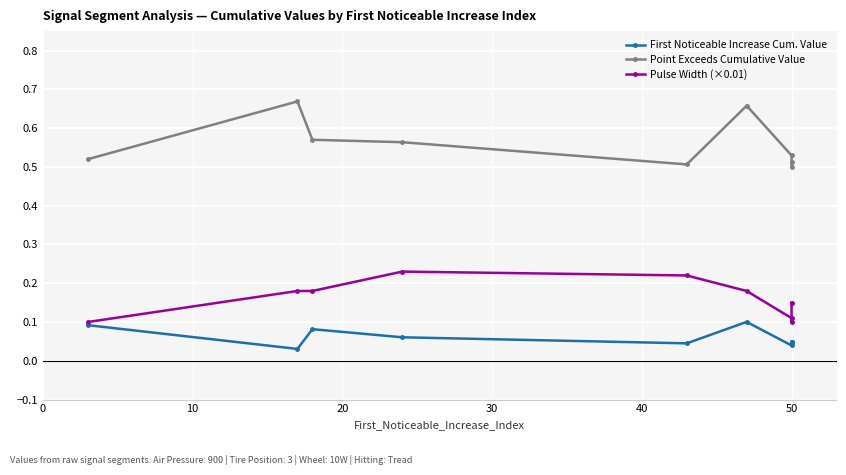

Reading right to left, what are all the values shown in this chart?

First Noticeable Increase Cum. Value: 0.0	0.0	0.0	0.1	0.0	0.1	0.1	0.0	0.1
Point Exceeds Cumulative Value: 0.5	0.5	0.5	0.7	0.5	0.6	0.6	0.7	0.5
Pulse Width (×0.01): 0.1	0.1	0.1	0.2	0.2	0.2	0.2	0.2	0.1